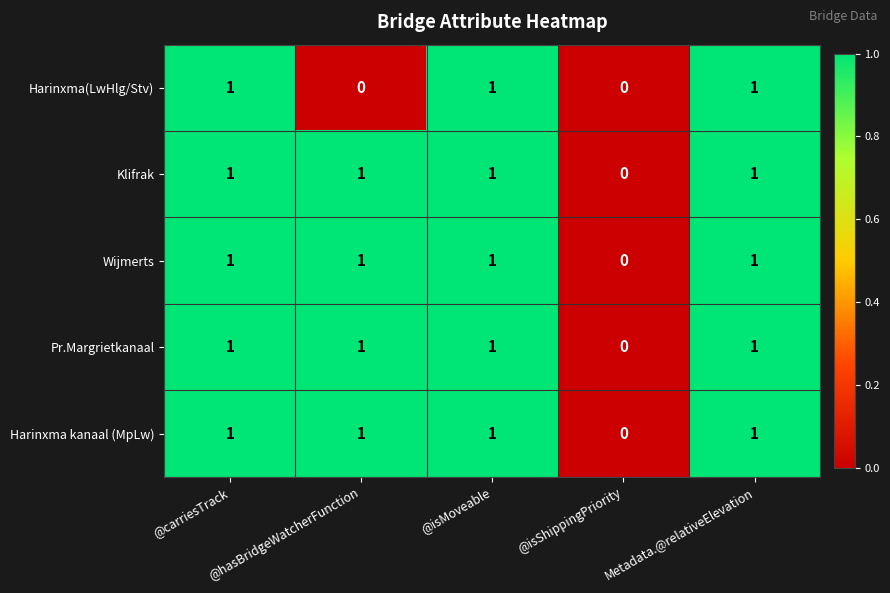

What is the sum of all Klifrak values?

4